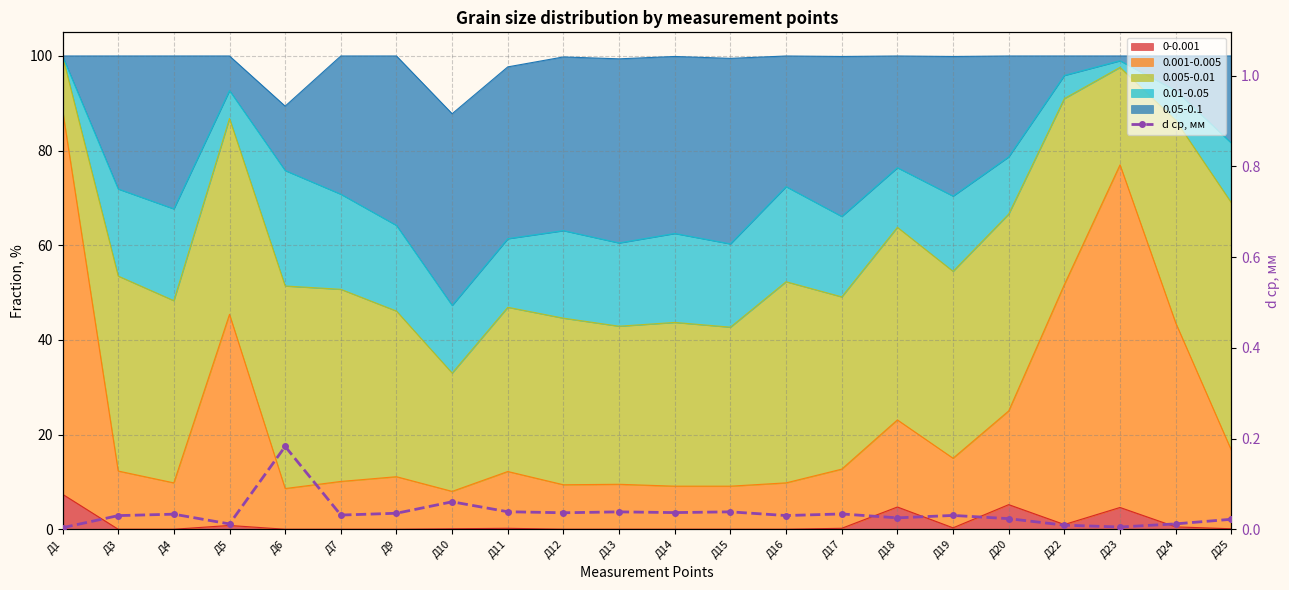

What is the sum of all values?

0.8